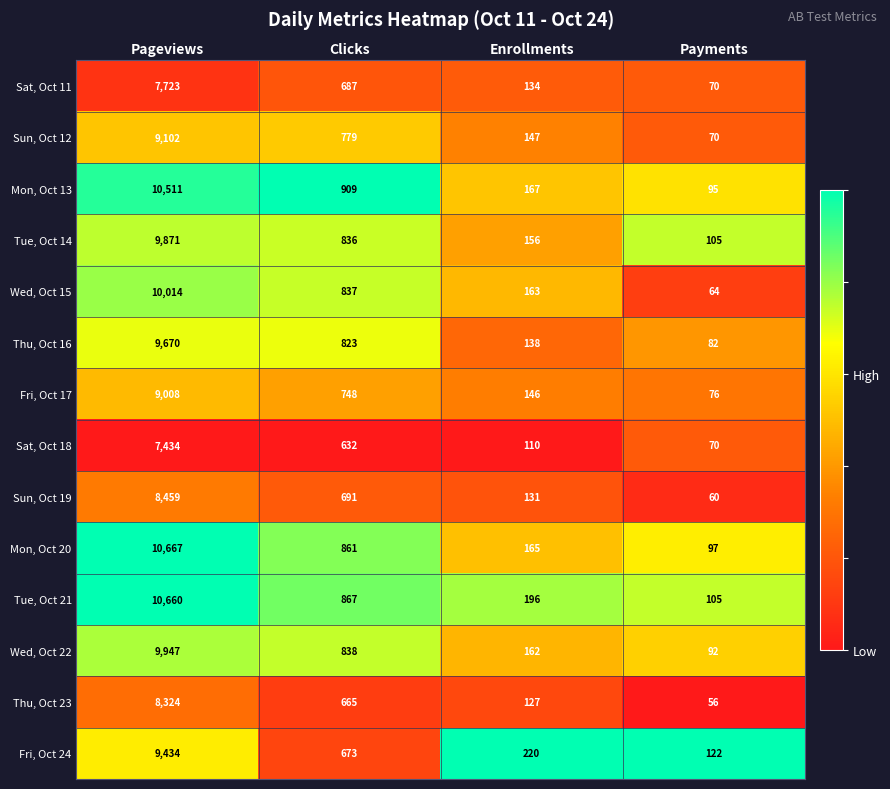

Which series has the largest range (max minus min)?

Mon, Oct 20